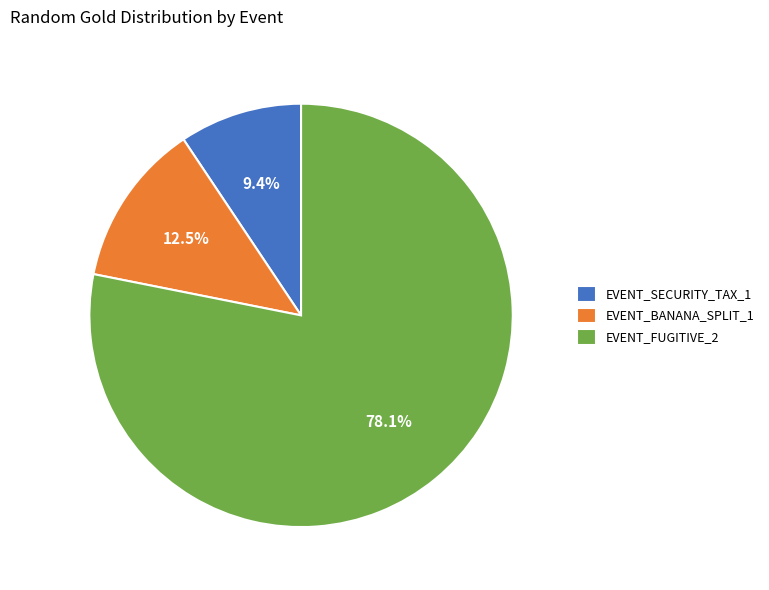

To the nearest percent, what percentage of the pie is EVENT_FUGITIVE_2?

78%